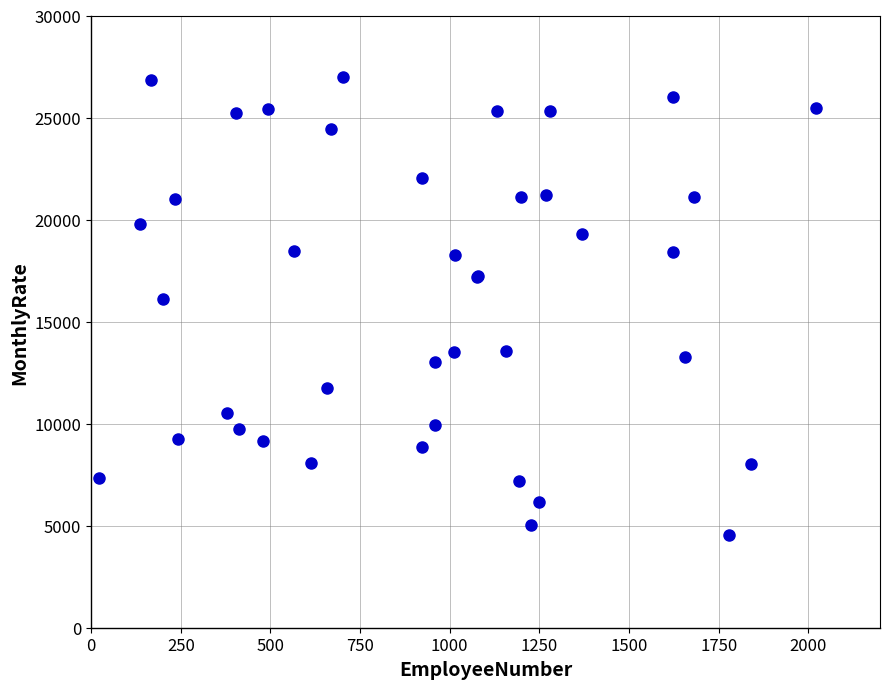

What Y value in the scatter plot is closest to 15783?

16102